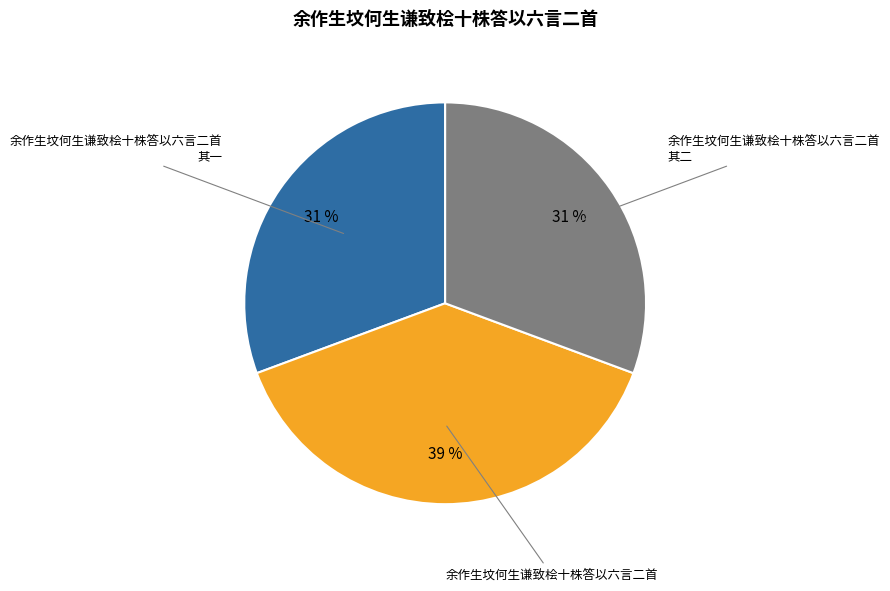

Which has a higher value, 余作生坟何生谦致桧十株答以六言二首 or 余作生坟何生谦致桧十株答以六言二首 其一?

余作生坟何生谦致桧十株答以六言二首